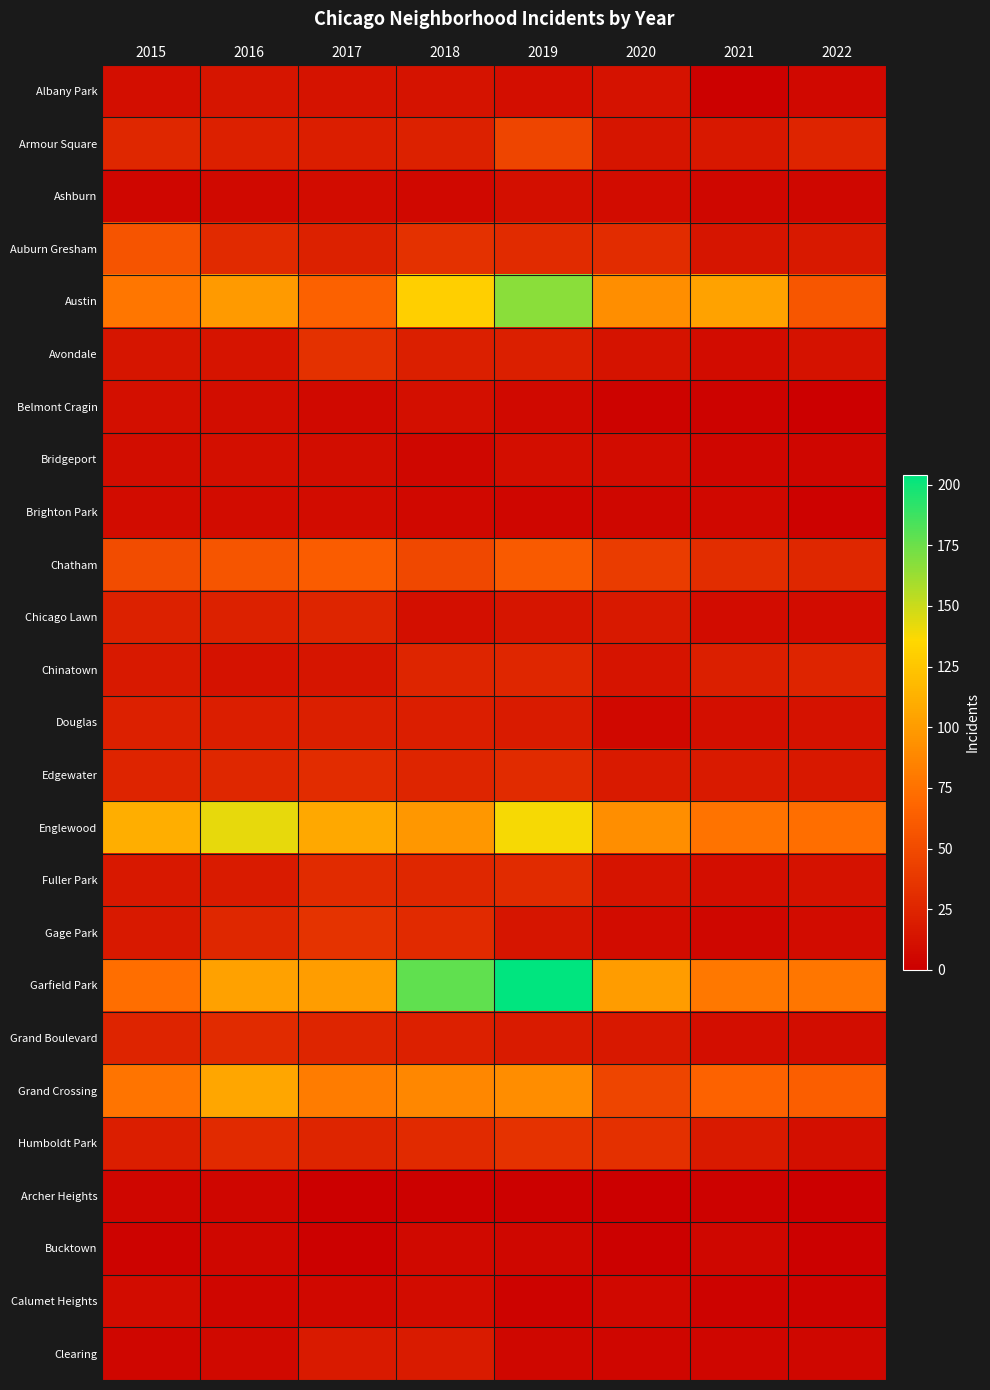

Reading left to right, transcribe all the data shown in this chart.

Albany Park: 2015=10	2016=15	2017=13	2018=13	2019=10	2020=12	2021=1	2022=6
Armour Square: 2015=27	2016=22	2017=20	2018=23	2019=47	2020=15	2021=16	2022=24
Ashburn: 2015=4	2016=7	2017=8	2018=6	2019=11	2020=8	2021=5	2022=5
Auburn Gresham: 2015=56	2016=28	2017=23	2018=33	2019=29	2020=30	2021=15	2022=17
Austin: 2015=78	2016=99	2017=65	2018=130	2019=167	2020=92	2021=104	2022=58
Avondale: 2015=15	2016=14	2017=33	2018=21	2019=21	2020=13	2021=8	2022=12
Belmont Cragin: 2015=11	2016=9	2017=7	2018=11	2019=7	2020=3	2021=3	2022=0
Bridgeport: 2015=9	2016=11	2017=9	2018=5	2019=10	2020=8	2021=4	2022=4
Brighton Park: 2015=8	2016=8	2017=8	2018=6	2019=4	2020=5	2021=6	2022=2
Chatham: 2015=51	2016=57	2017=62	2018=48	2019=60	2020=40	2021=31	2022=27
Chicago Lawn: 2015=23	2016=23	2017=25	2018=11	2019=15	2020=17	2021=8	2022=8
Chinatown: 2015=17	2016=12	2017=15	2018=25	2019=26	2020=14	2021=21	2022=24
Douglas: 2015=22	2016=20	2017=21	2018=20	2019=19	2020=6	2021=11	2022=12
Edgewater: 2015=24	2016=27	2017=30	2018=25	2019=29	2020=18	2021=18	2022=16
Englewood: 2015=111	2016=142	2017=107	2018=98	2019=138	2020=92	2021=76	2022=73
Fuller Park: 2015=16	2016=19	2017=29	2018=27	2019=29	2020=14	2021=10	2022=12
Gage Park: 2015=17	2016=27	2017=35	2018=28	2019=15	2020=8	2021=5	2022=8
Garfield Park: 2015=73	2016=103	2017=101	2018=178	2019=204	2020=100	2021=79	2022=78
Grand Boulevard: 2015=24	2016=29	2017=25	2018=22	2019=19	2020=16	2021=10	2022=9
Grand Crossing: 2015=77	2016=106	2017=82	2018=88	2019=91	2020=47	2021=66	2022=63
Humboldt Park: 2015=20	2016=28	2017=25	2018=28	2019=34	2020=32	2021=18	2022=11
Archer Heights: 2015=4	2016=4	2017=0	2018=1	2019=1	2020=0	2021=2	2022=0
Bucktown: 2015=3	2016=5	2017=1	2018=7	2019=5	2020=1	2021=5	2022=1
Calumet Heights: 2015=8	2016=4	2017=6	2018=8	2019=3	2020=6	2021=3	2022=3
Clearing: 2015=4	2016=7	2017=18	2018=19	2019=5	2020=4	2021=4	2022=5